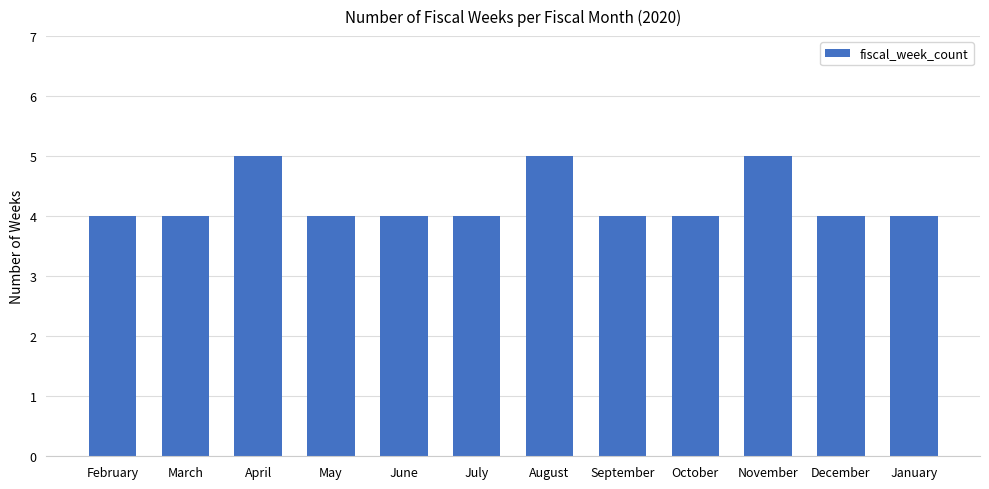

What is the sum of all values?

51